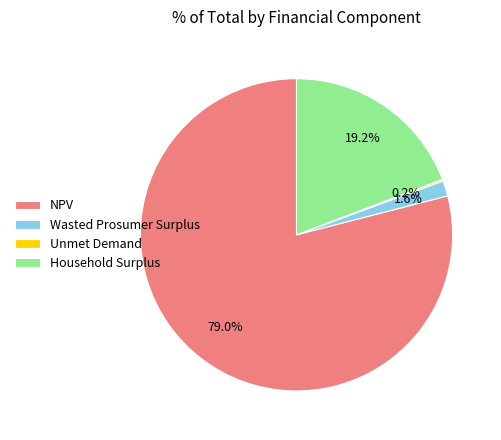

Which slice is the largest?

NPV